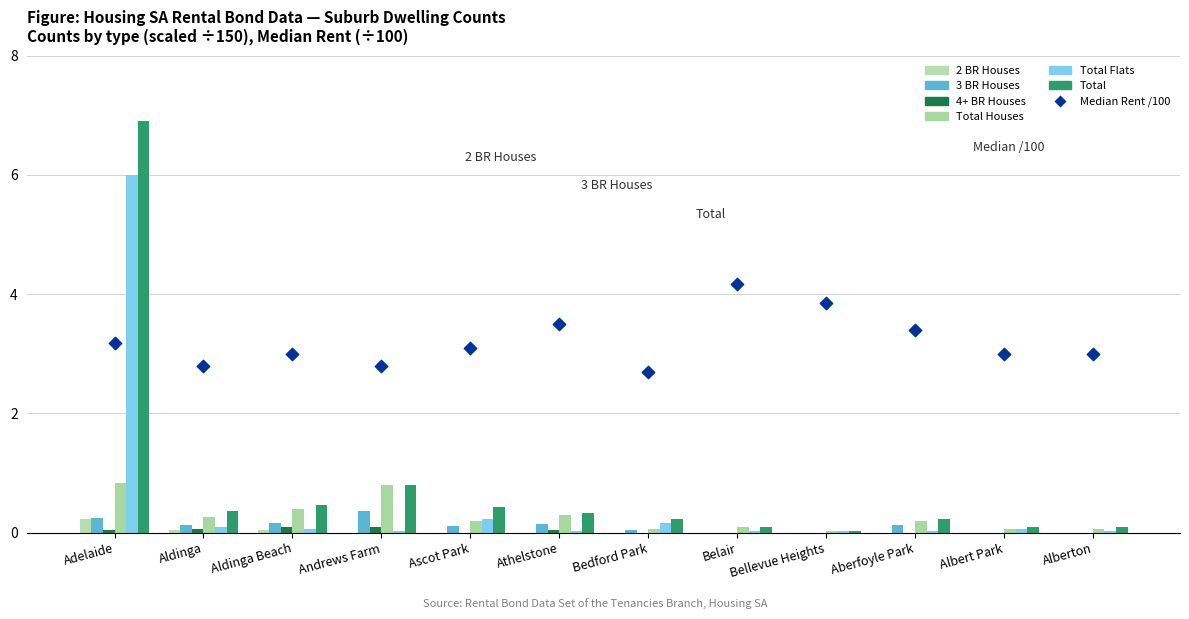

What is the total value across all series at Athelstone?

0.9